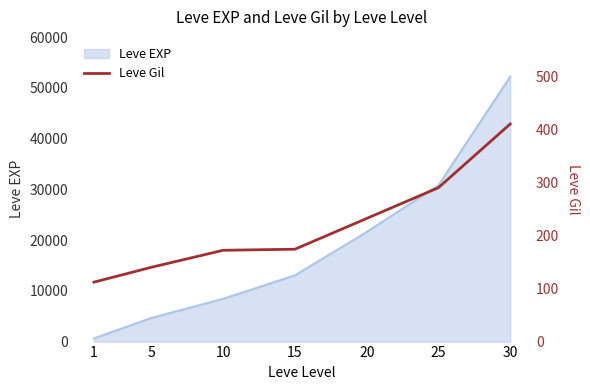

Is it true that the value at 20 is 232?

True